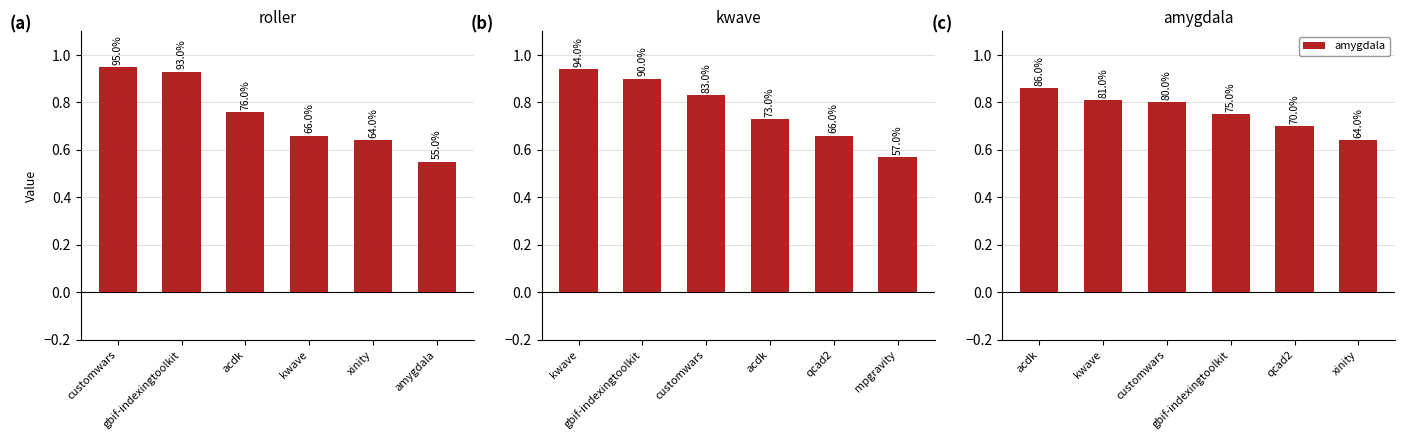

How many bars are there in total?

18